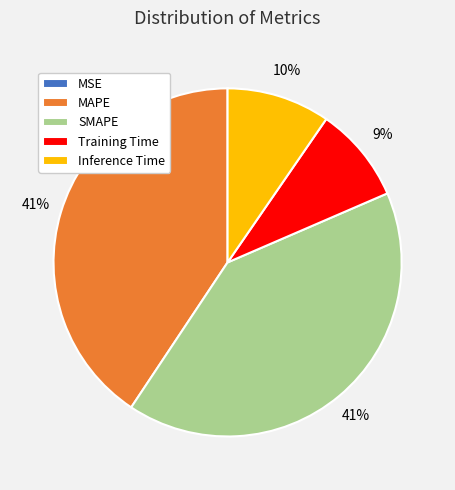

Is there a majority slice in this chart?

No